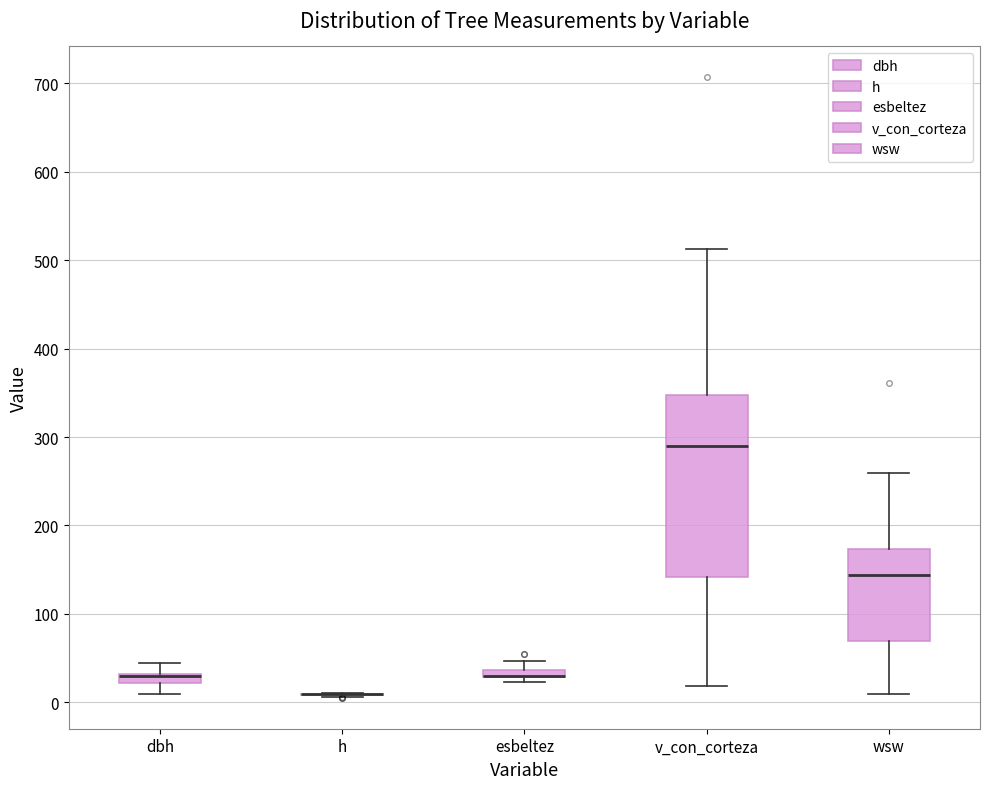

Which box is the tallest, from its lower edge to its upper edge?

v_con_corteza